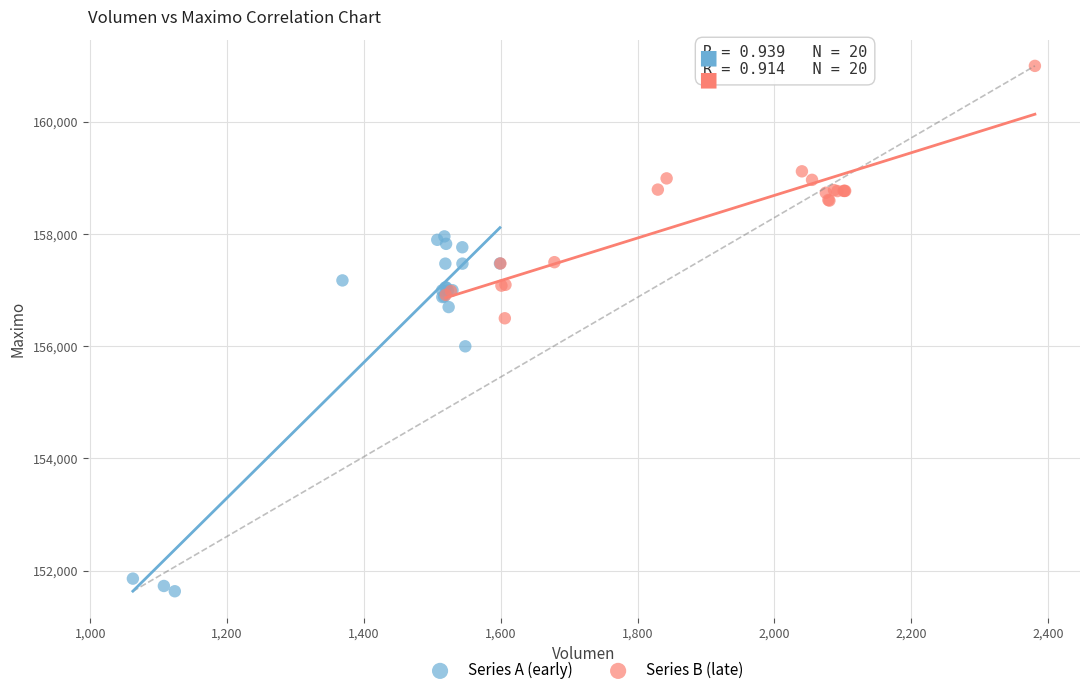

Which series contains the lowest Y value?

Series A (early)